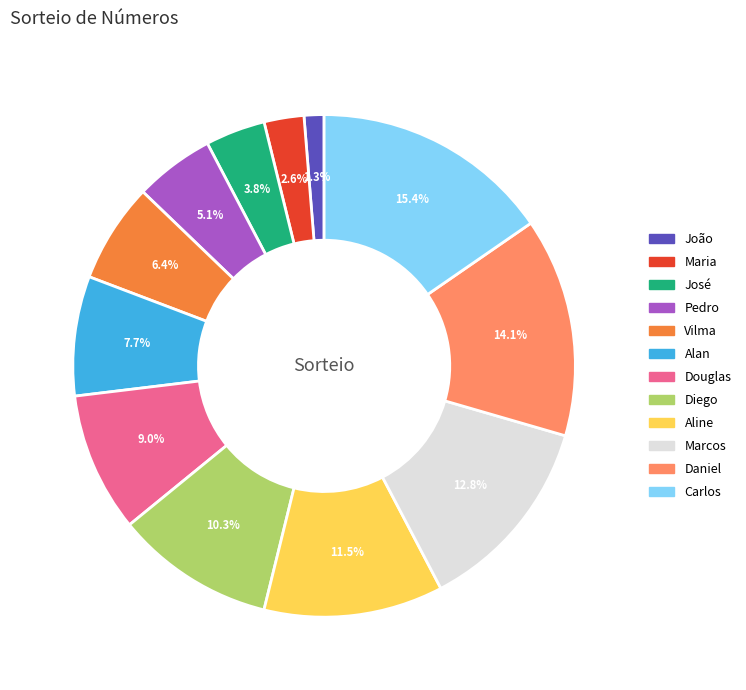

Combined, do Vilma and Pedro account for over 50%?

No